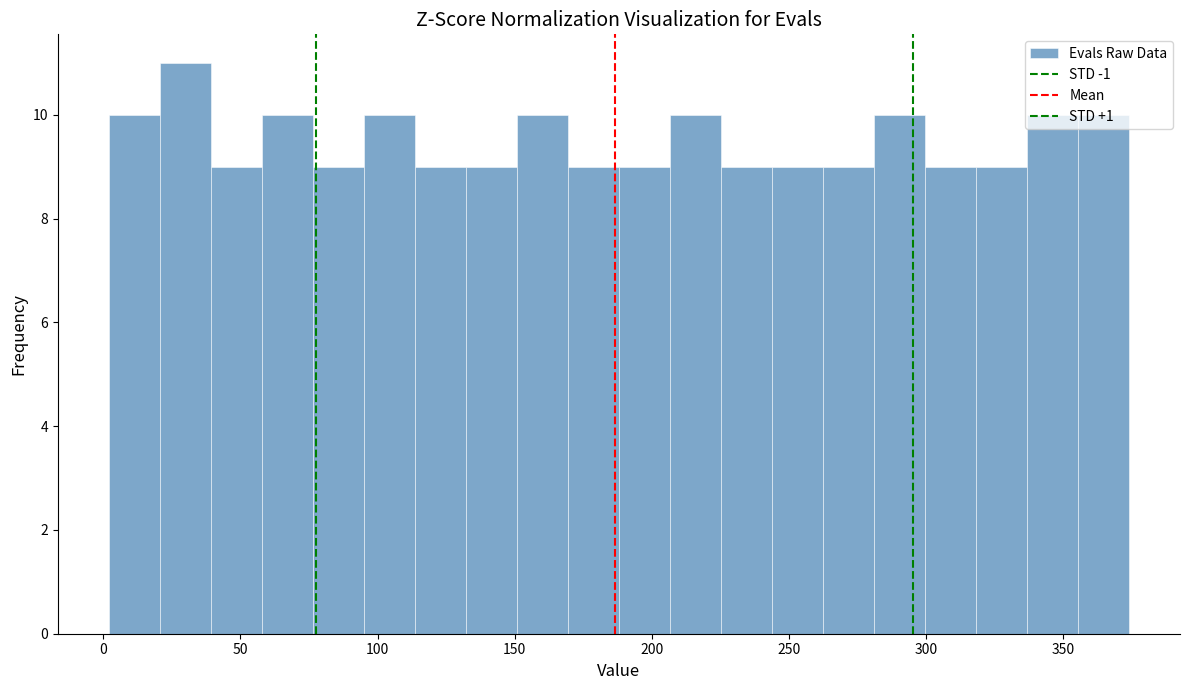

Read against the x-axis, roughly where is the centre of the tallest bar?

30